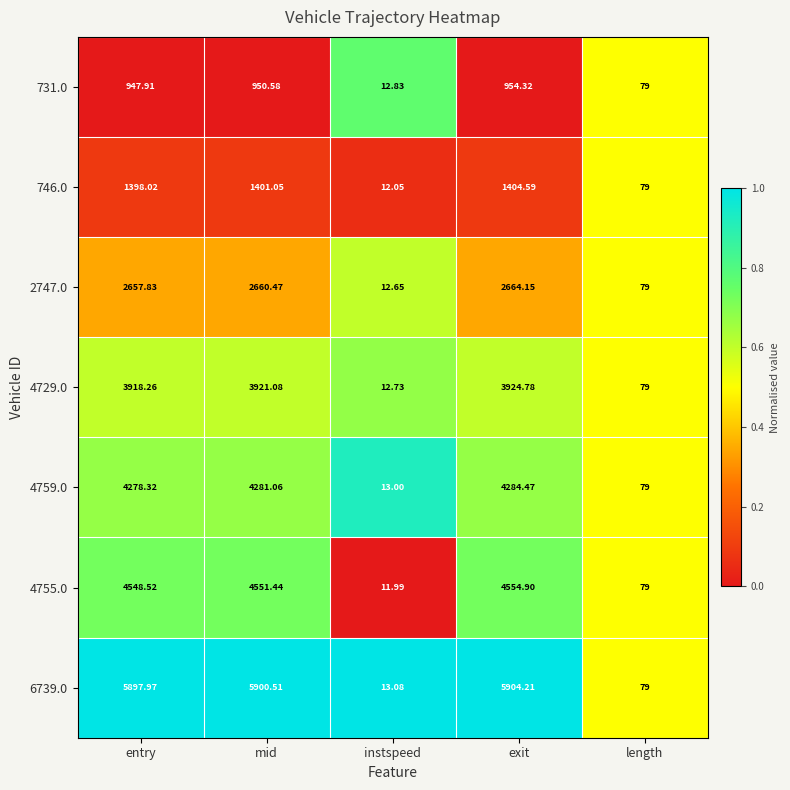

What is the difference between the highest and lowest values at exit?

4949.9